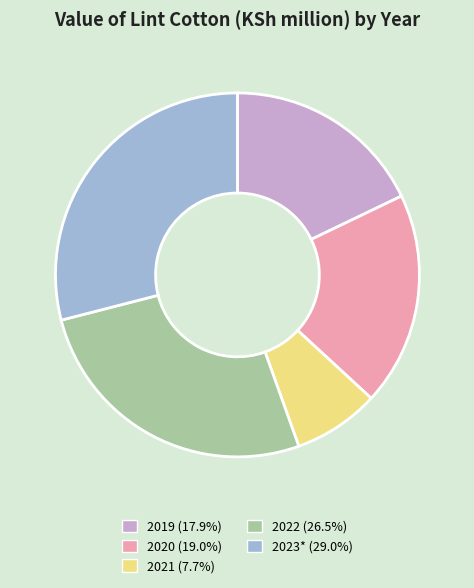

What is the ratio of the value at 2023* (29.0%) to the value at 2020 (19.0%)?

1.5